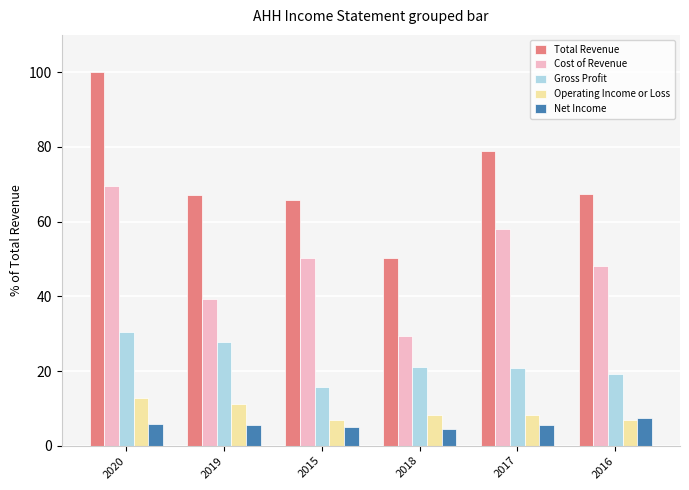

What is the sum of the Cost of Revenue values at 2019 and 2018?

68.6